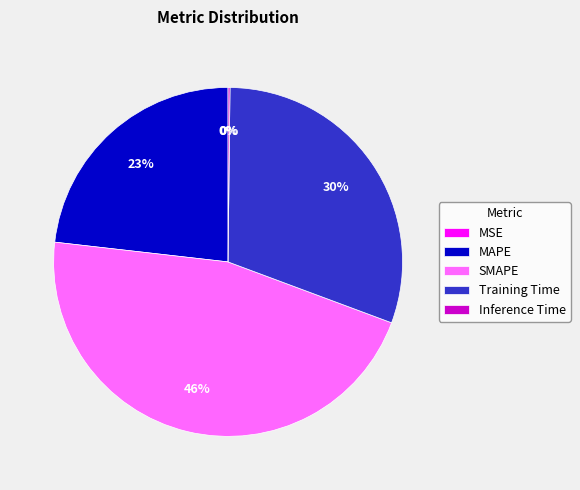

Is it true that MAPE is 29% of the pie?

False